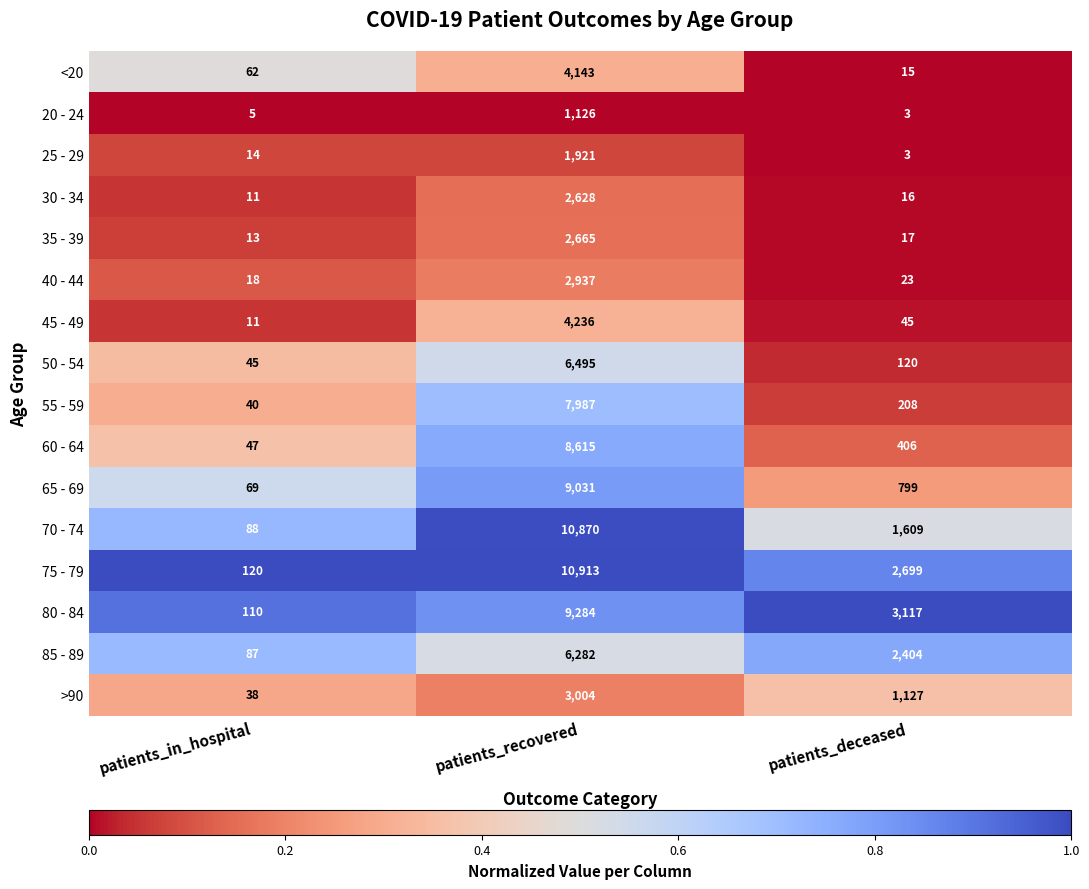

True or false: 20 - 24 has a value of 5 at patients_in_hospital.

True